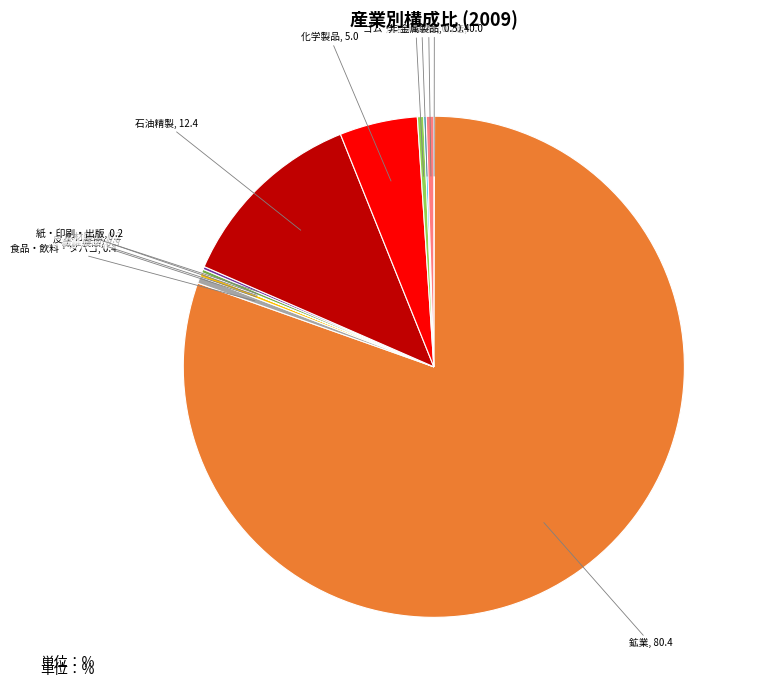

Does any single category account for the majority?

Yes